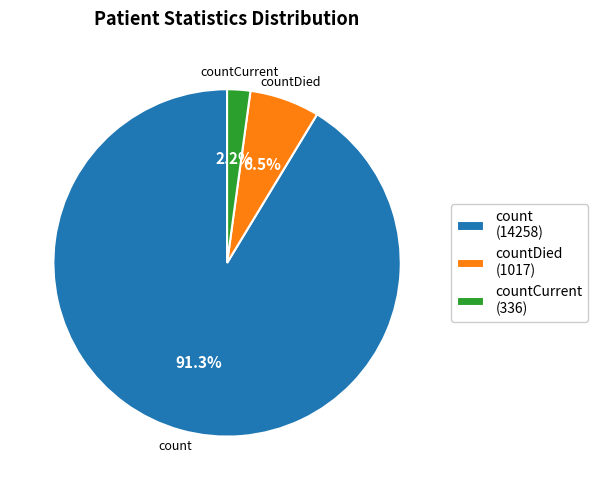

Which category accounts for the majority?

count (14258)